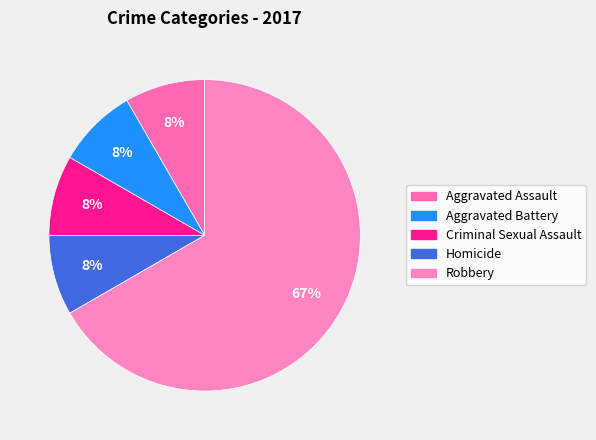

What is the total percentage of Homicide and Criminal Sexual Assault?

16.7%